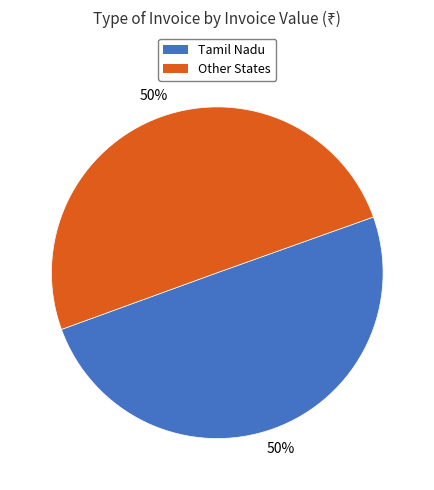

To the nearest percent, what is the difference between the largest and smallest slice percentages?

0%